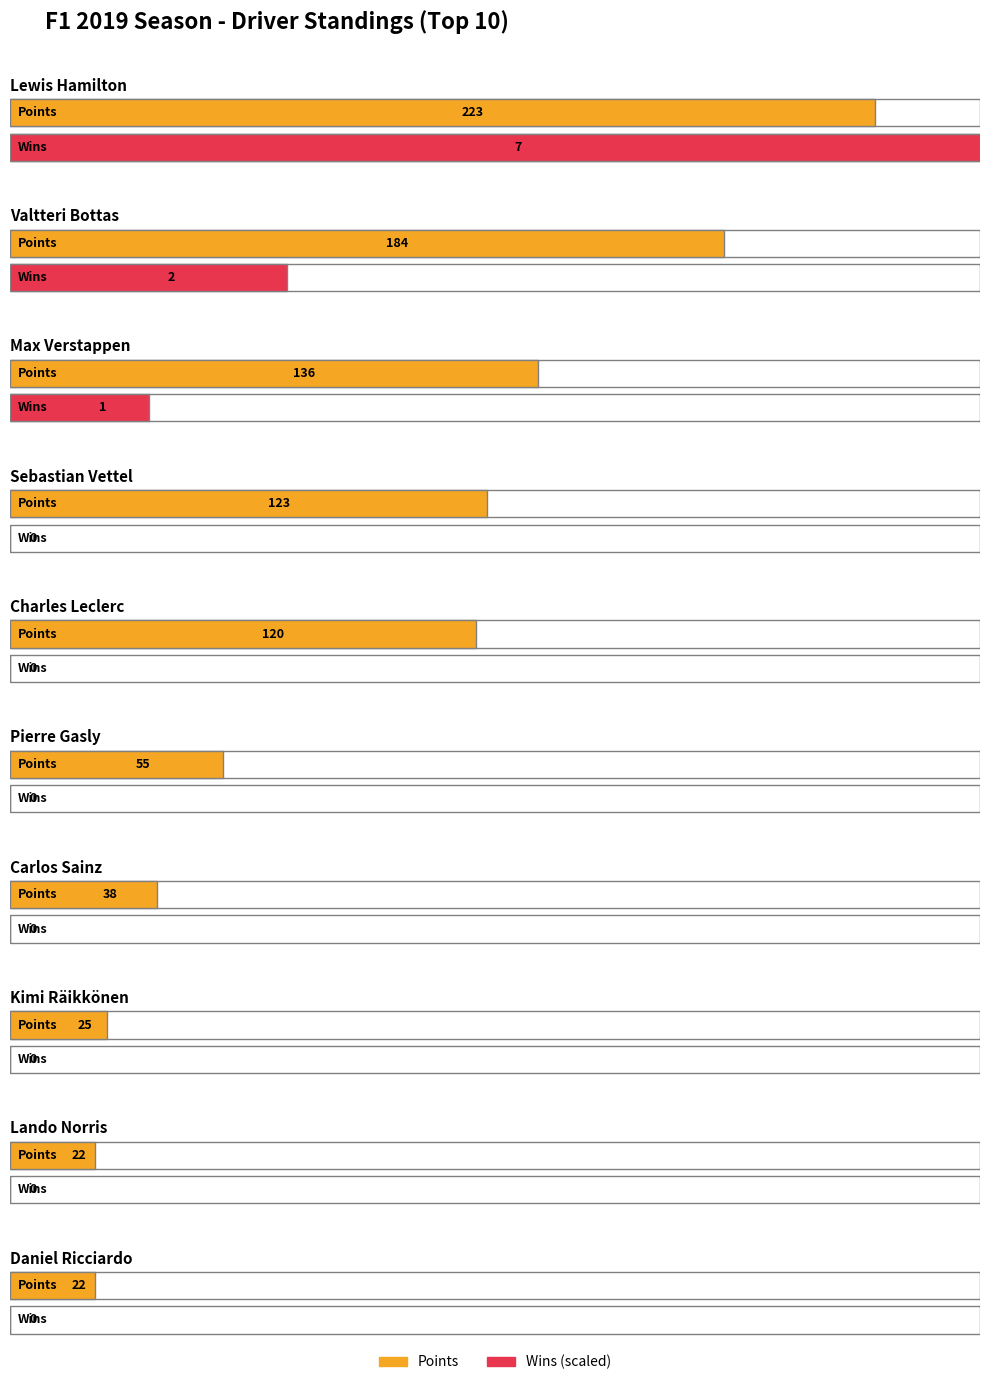

Between Kimi Räikkönen and Lewis Hamilton, which is larger?

Lewis Hamilton